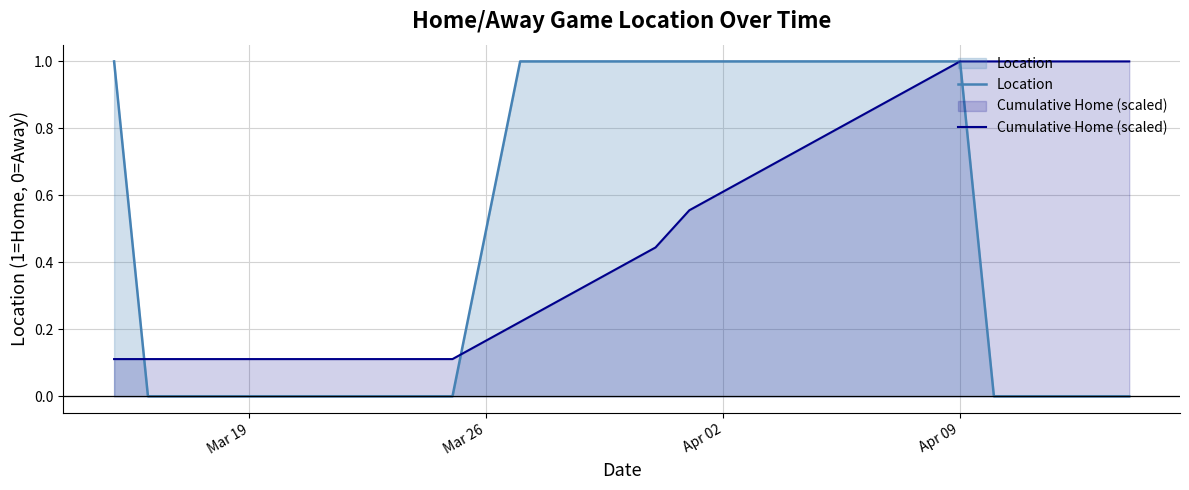

At which category is the sum across all series the highest?

Apr 09